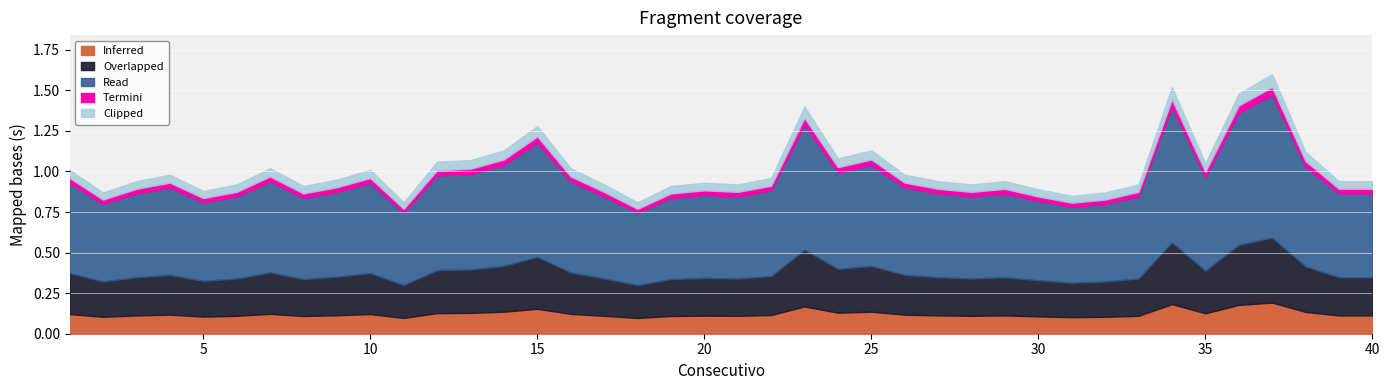

Reading left to right, what are all the values shown in this chart?

1=1.0	2=0.9	3=0.9	4=1.0	5=0.9	6=0.9	7=1.0	8=0.9	9=0.9	10=1.0	11=0.8	12=1.1	13=1.1	14=1.1	15=1.3	16=1.0	17=0.9	18=0.8	19=0.9	20=0.9	21=0.9	22=1.0	23=1.4	24=1.1	25=1.1	26=1.0	27=0.9	28=0.9	29=0.9	30=0.9	31=0.8	32=0.9	33=0.9	34=1.5	35=1.1	36=1.5	37=1.6	38=1.1	39=0.9	40=0.9